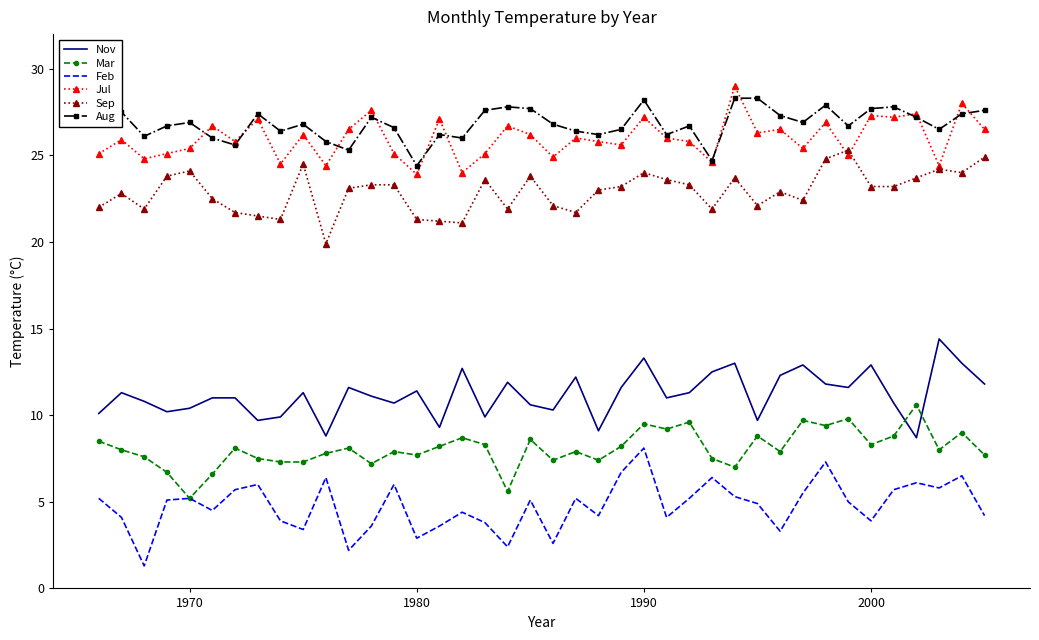

What is the minimum value shown in the chart?

1.3